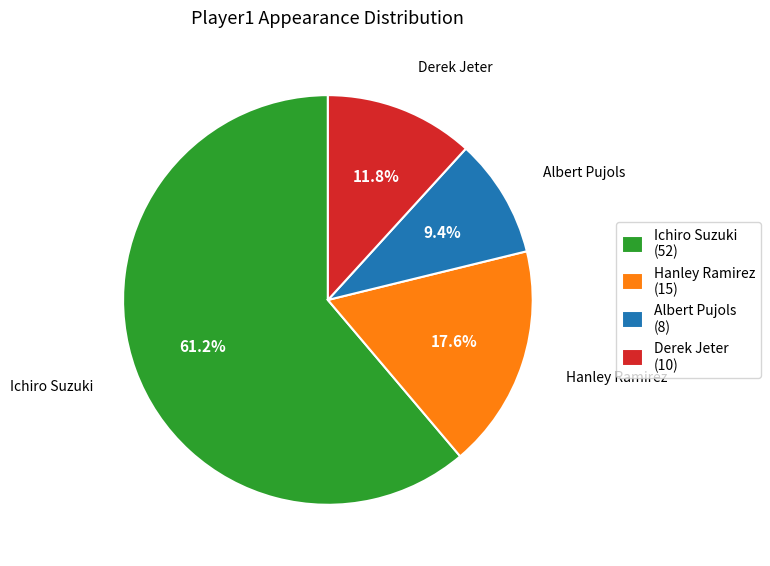

What is the ratio of the value at Ichiro Suzuki (52) to the value at Albert Pujols (8)?

6.5